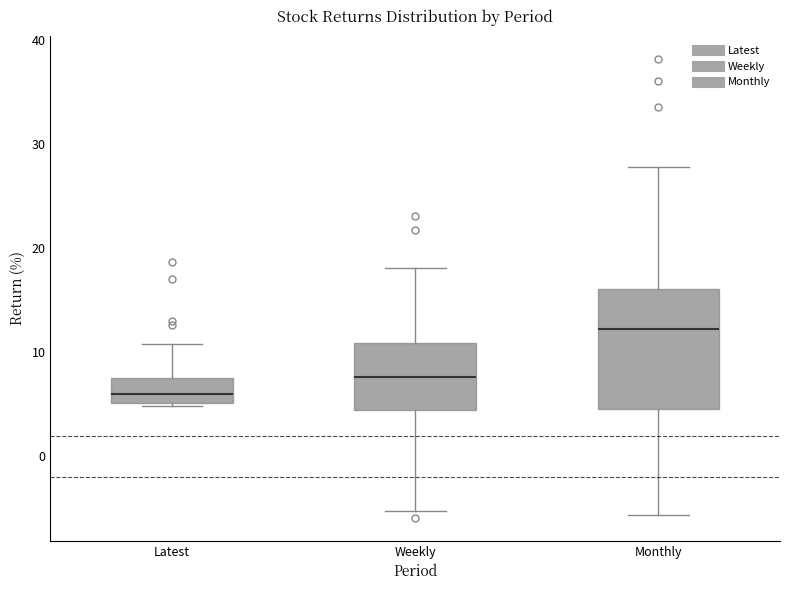

Reading left to right, transcribe this box plot: for each box, give where its median line is, the range the box spans, and where its two whiskers end, as read against the y-axis. The values are not printed on the chart, so give them approximately, as read against the axis.

Latest: median 6, box 5 to 7, whiskers 5 to 11
Weekly: median 8, box 4 to 11, whiskers -5 to 18
Monthly: median 12, box 5 to 16, whiskers -6 to 28